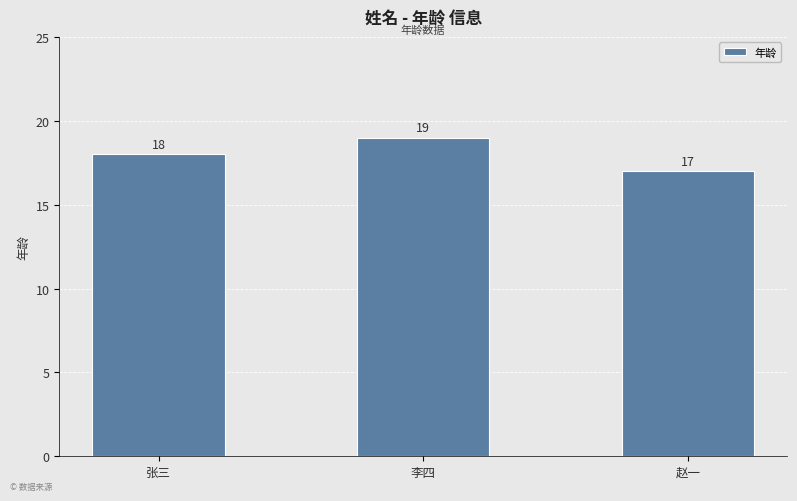

True or false: the data shows 18 at 张三.

True